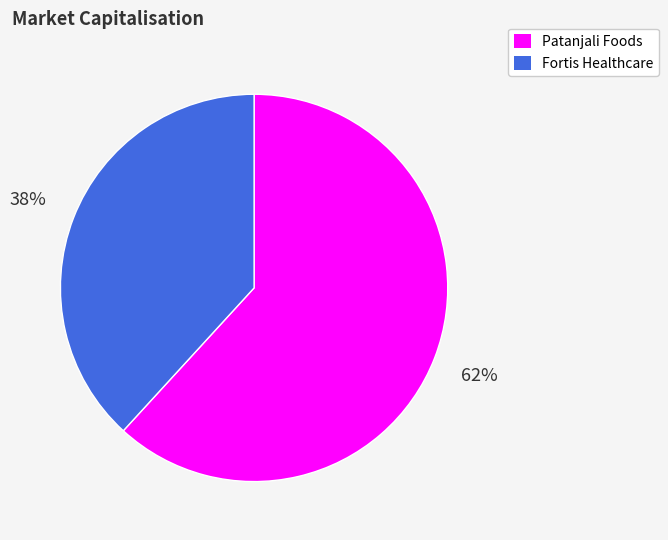

Which category has the smallest portion of the pie?

Fortis Healthcare